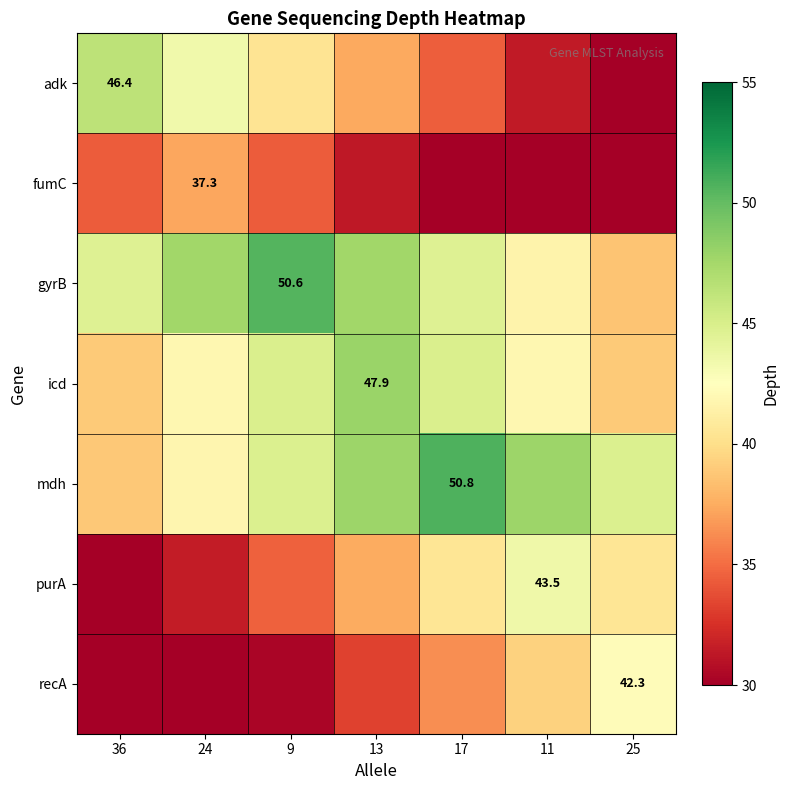

Rank the series at 24 from highest to lowest value.

gyrB, adk, icd, mdh, fumC, purA, recA